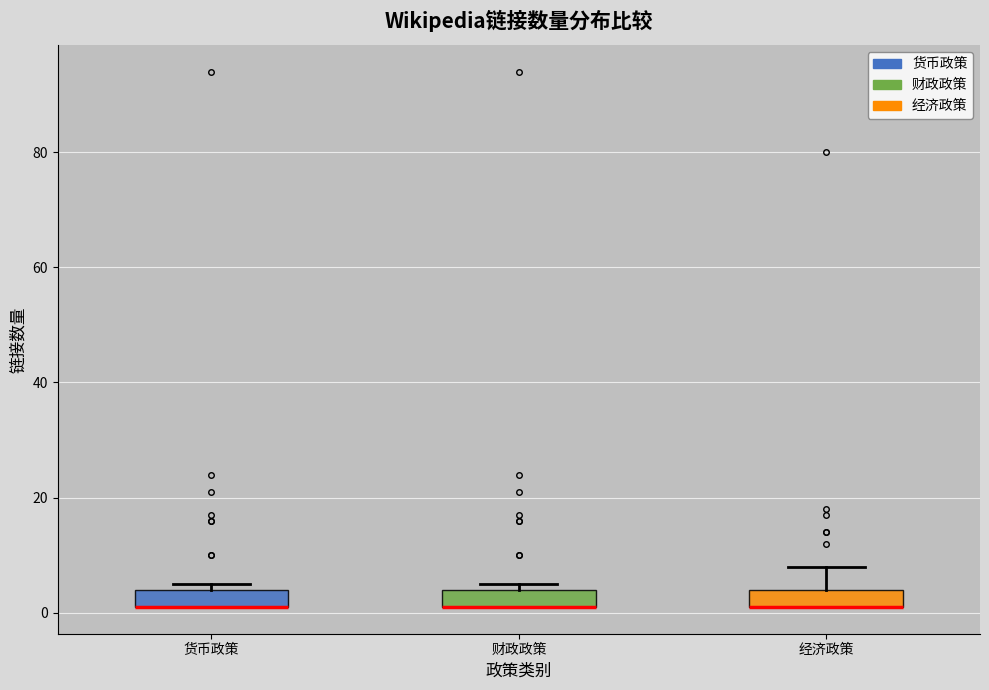

Where does the upper whisker of the box for 经济政策 end on the y-axis? The values are not printed on the chart, so give them approximately, as read against the axis.

8